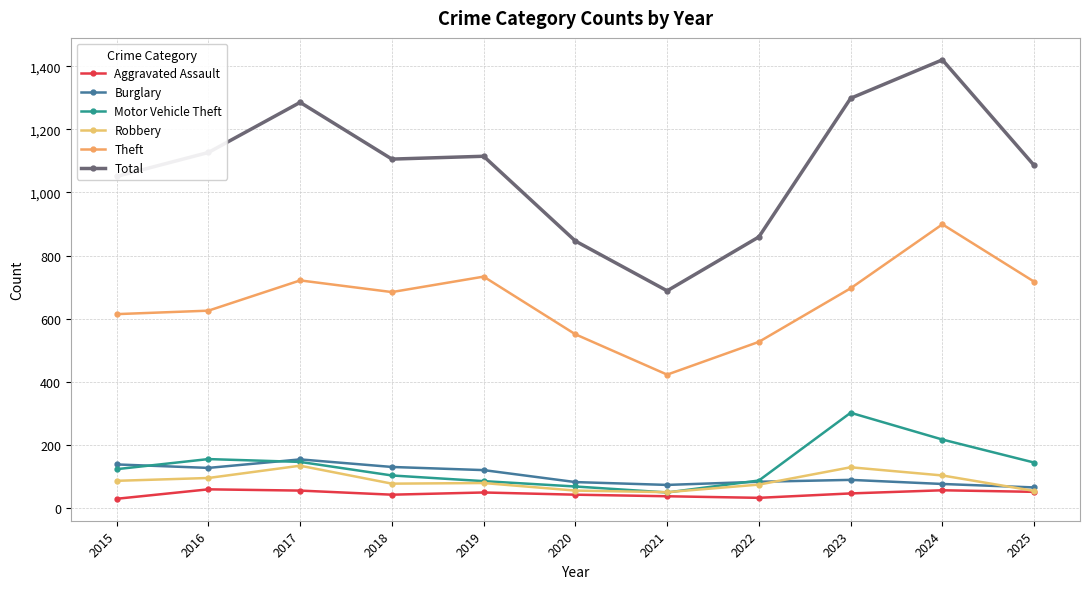

Rank the categories by Aggravated Assault value from lowest to highest.

2015, 2022, 2021, 2018, 2020, 2023, 2019, 2025, 2017, 2024, 2016